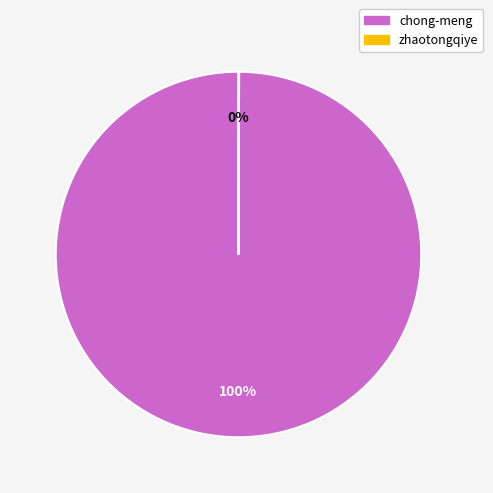

Is it true that chong-meng is 100% of the pie?

True